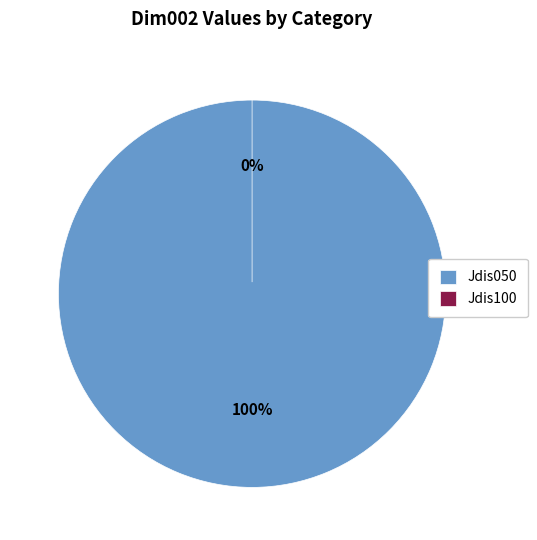

To the nearest percent, what is the combined percentage of Jdis100 and Jdis050?

100%